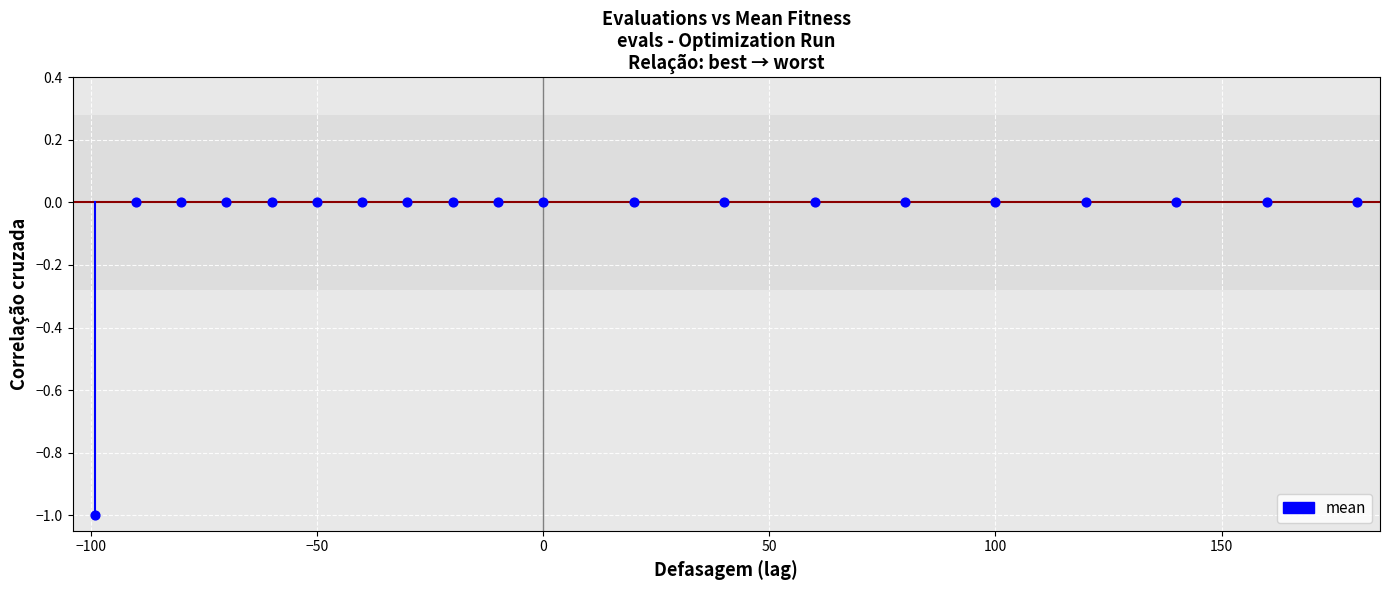

What is the range of X values (max minus min)?

279